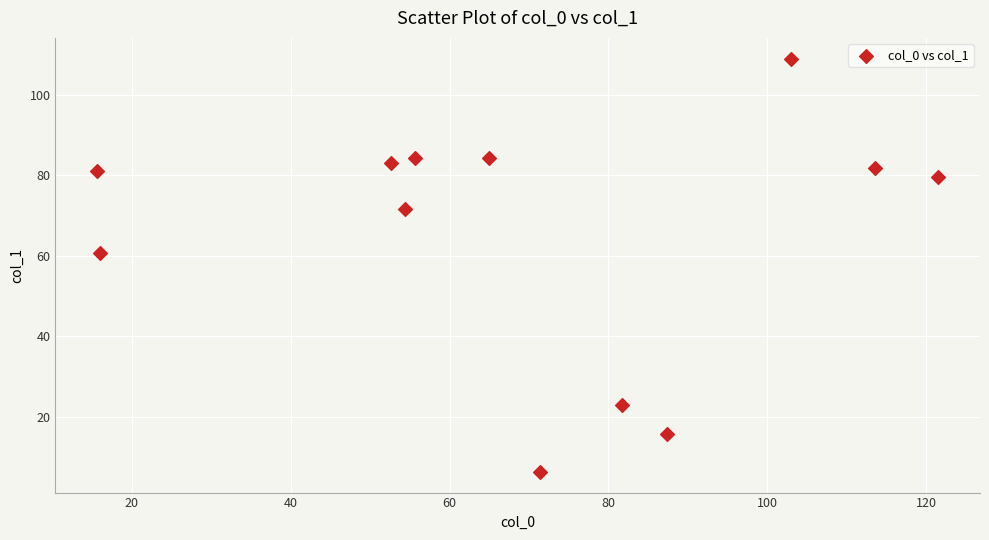

What Y value in the scatter plot is closest to 57?

60.7